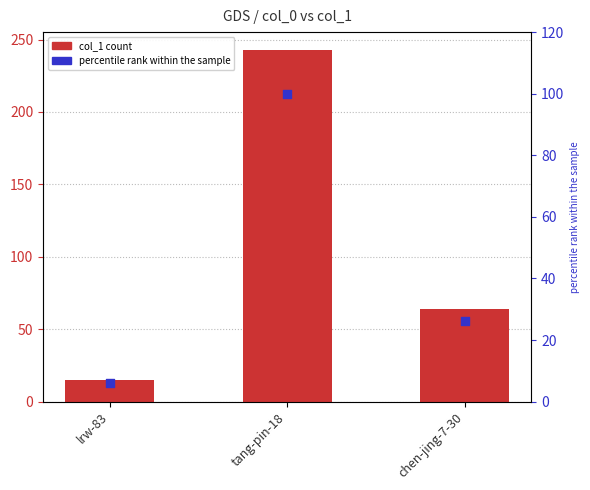

Which series has the largest total across all categories?

col_1